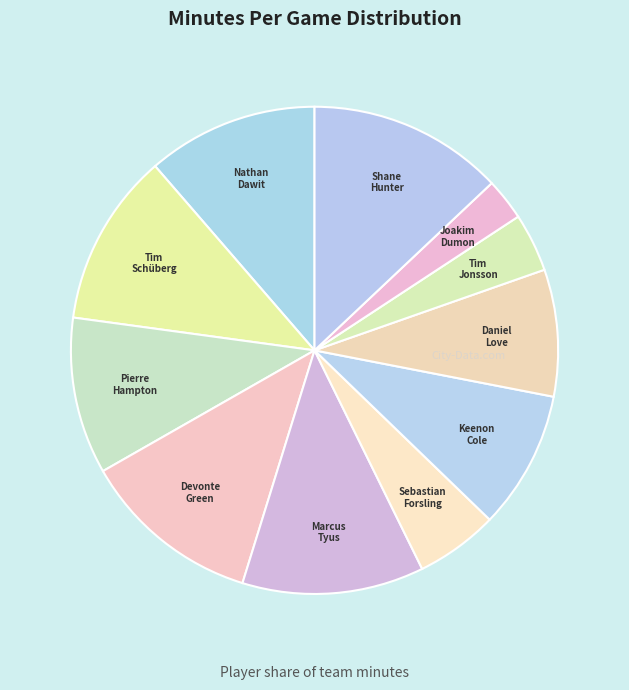

Count the number of slices in the pie.

11